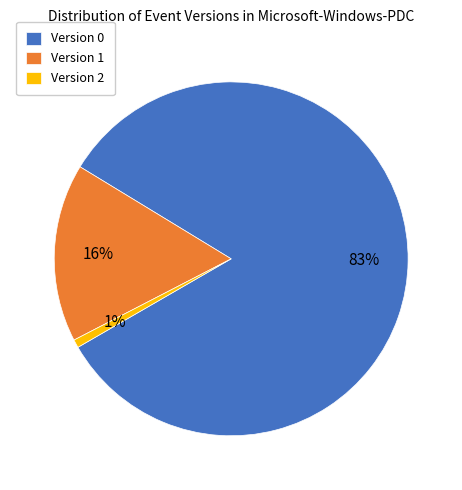

Which has a higher value, Version 0 or Version 2?

Version 0